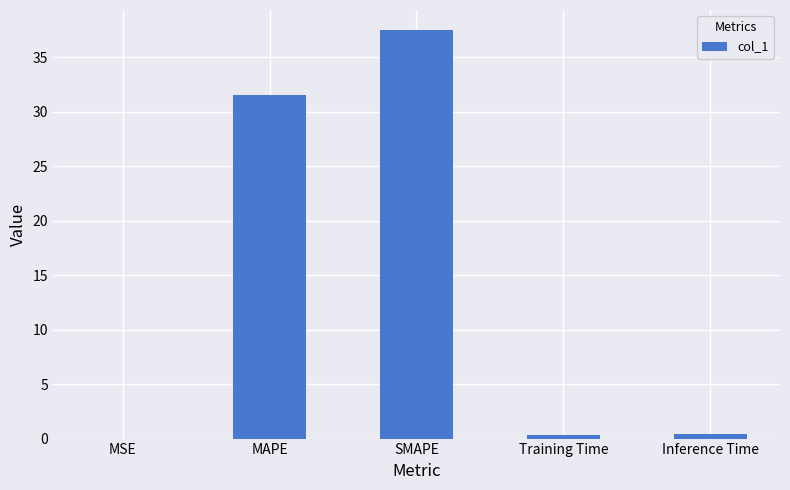

What value does the data have at MAPE?

31.6